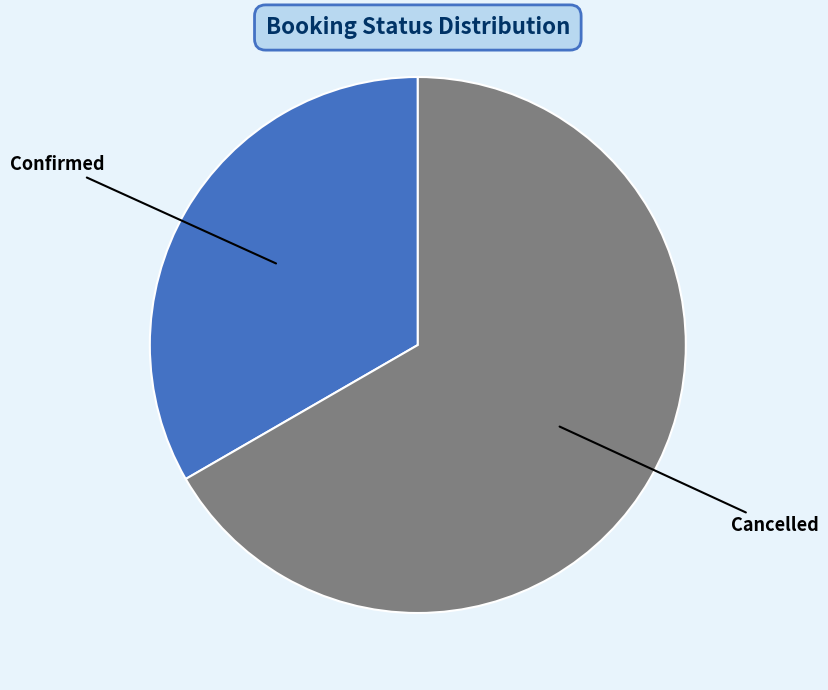

Approximately how many times larger is the value at Confirmed compared to Cancelled?

0.5